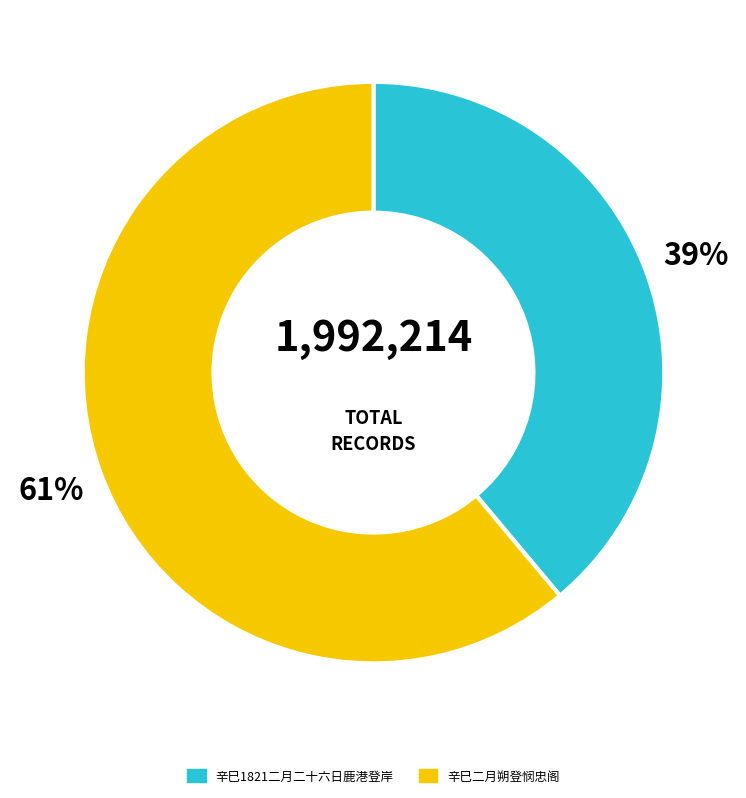

What percentage is the 辛巳二月朔登悯忠阁 slice, to the nearest percent?

61%